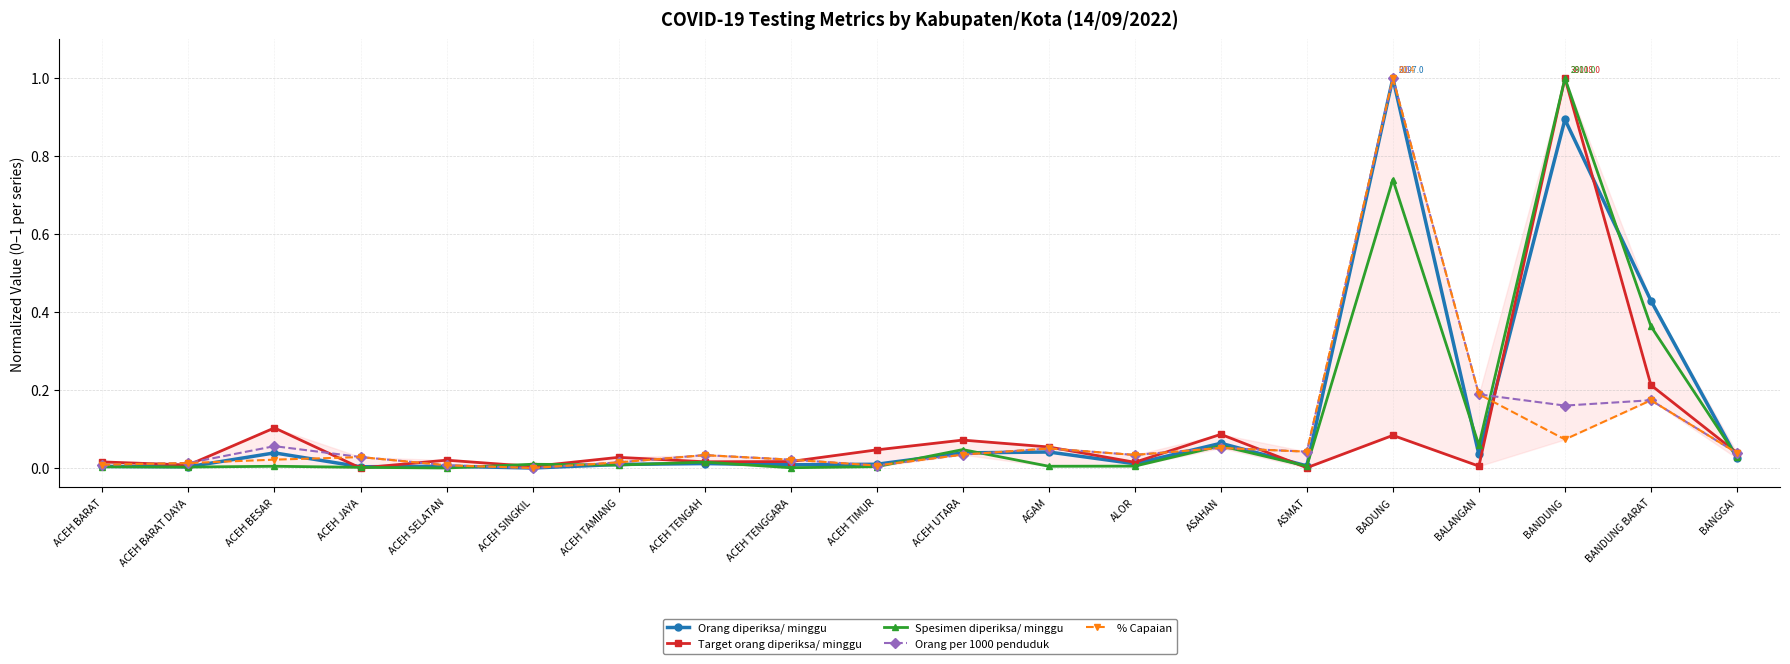

The Spesimen diperiksa/ minggu series shows 1.0 at BANDUNG. True or false?

True